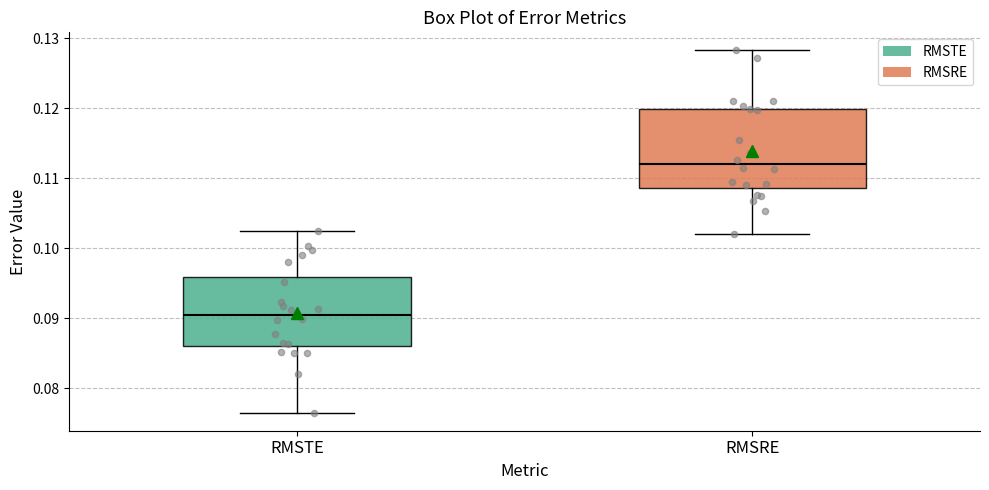

Reading left to right, read every box against the y-axis: the position of its median line, the range the box covers, and the ends of its whiskers. The values are not printed on the chart, so give them approximately, as read against the axis.

RMSTE: median 0.090, box 0.086 to 0.096, whiskers 0.077 to 0.102
RMSRE: median 0.112, box 0.109 to 0.120, whiskers 0.102 to 0.128